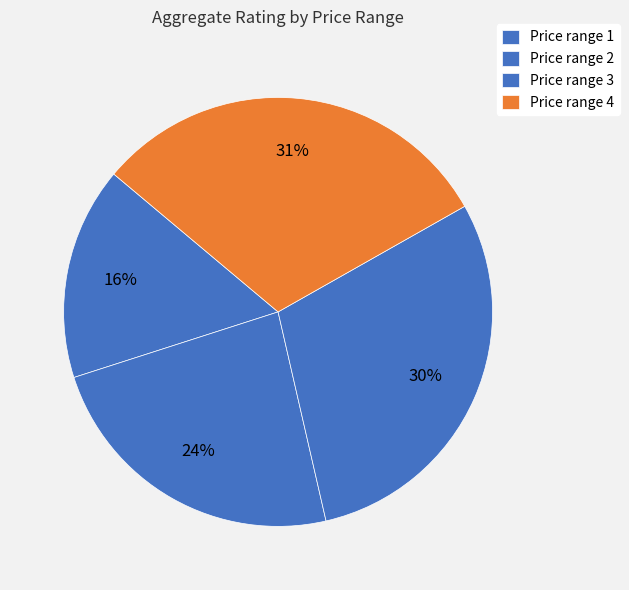

To the nearest percent, what is the average slice percentage?

25%